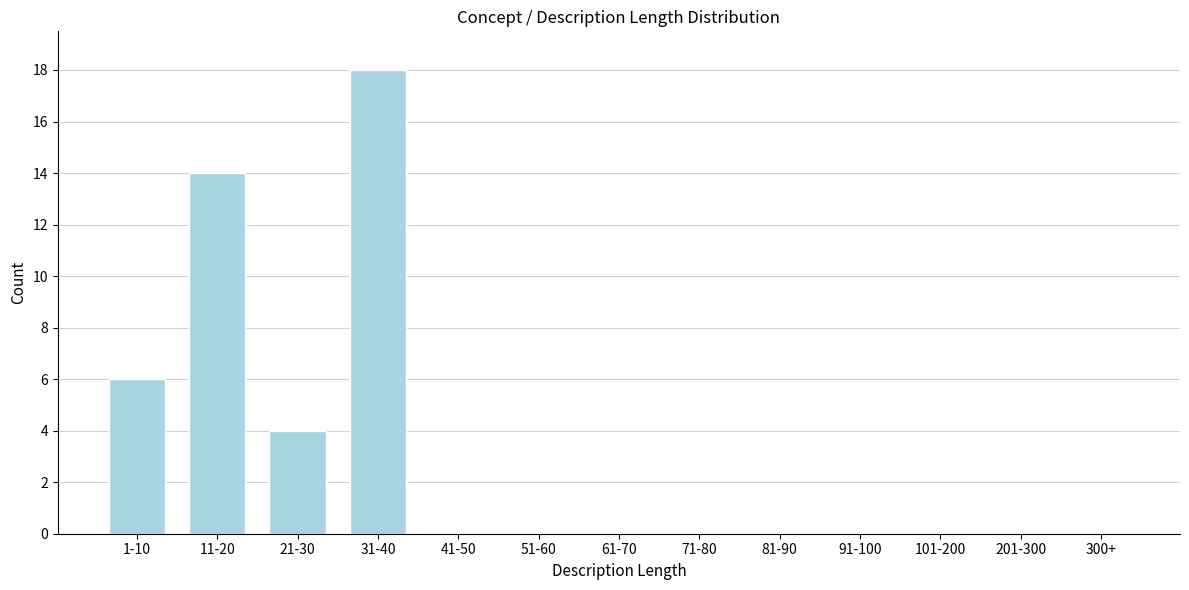

Reading left to right, extract all data points from this chart.

1-10=6	11-20=14	21-30=4	31-40=18	41-50=0	51-60=0	61-70=0	71-80=0	81-90=0	91-100=0	101-200=0	201-300=0	300+=0